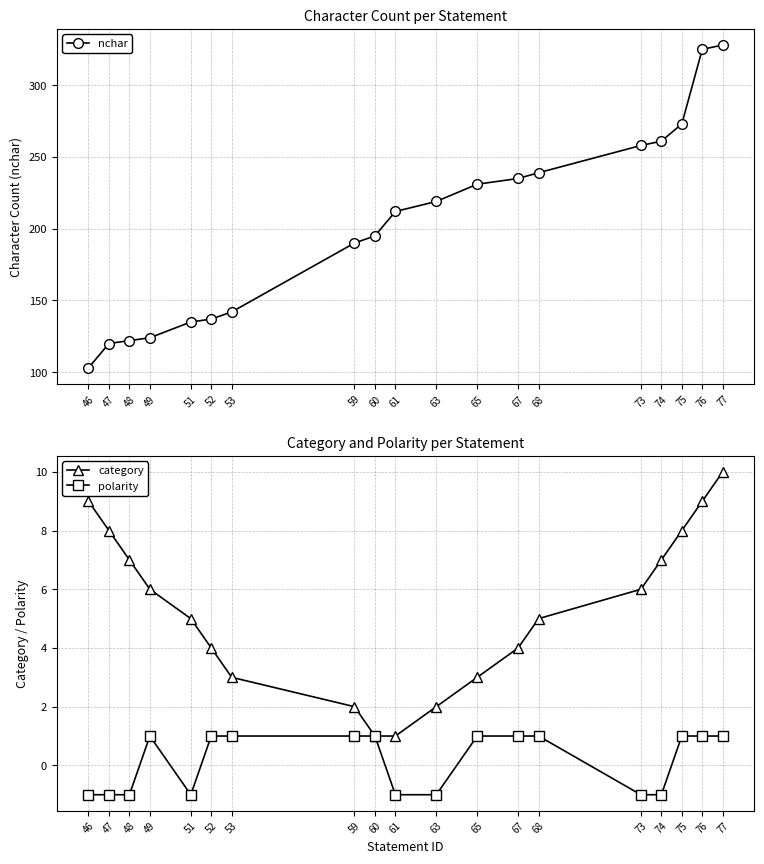

At 46, list the series in order from largest to smallest.

nchar, category, polarity